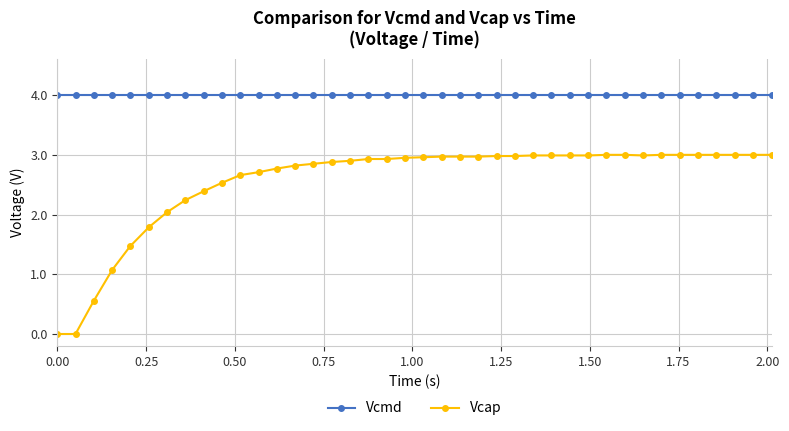

True or false: Vcmd and Vcap cross at least once.

False